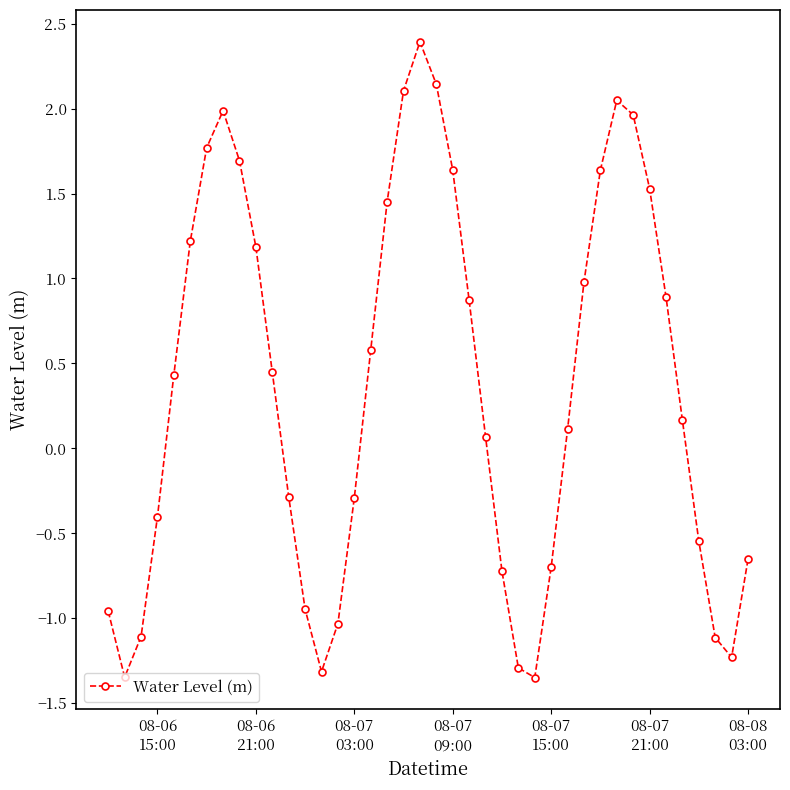

Does the chart display data point markers on the line(s)?

Yes